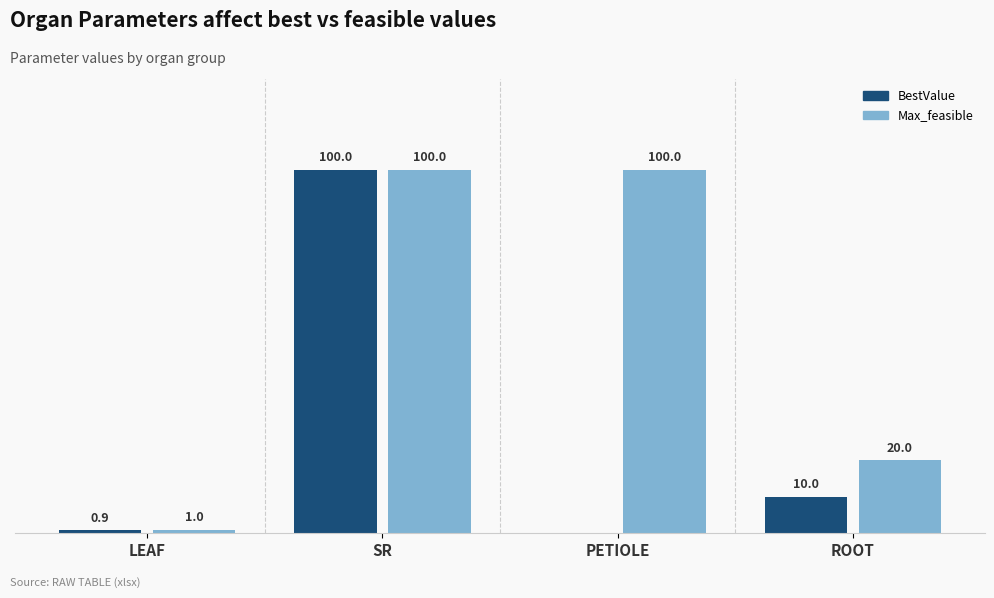

Are the bars horizontal?

No